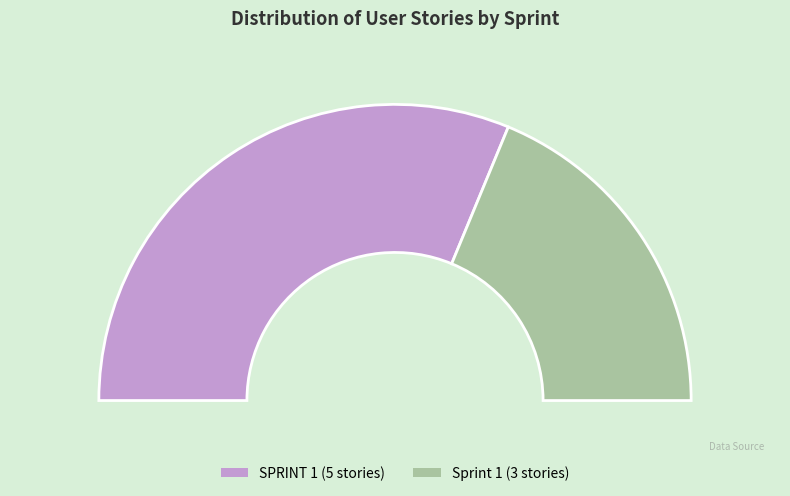

To the nearest percent, what is the difference between the SPRINT 1 and Sprint 1 slice percentages?

25%